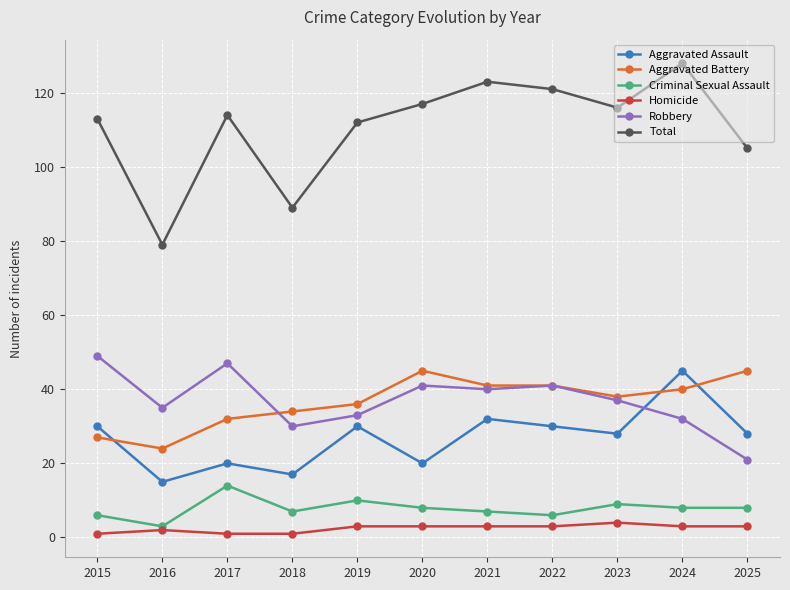

What is the highest value of the Aggravated Assault series?

45